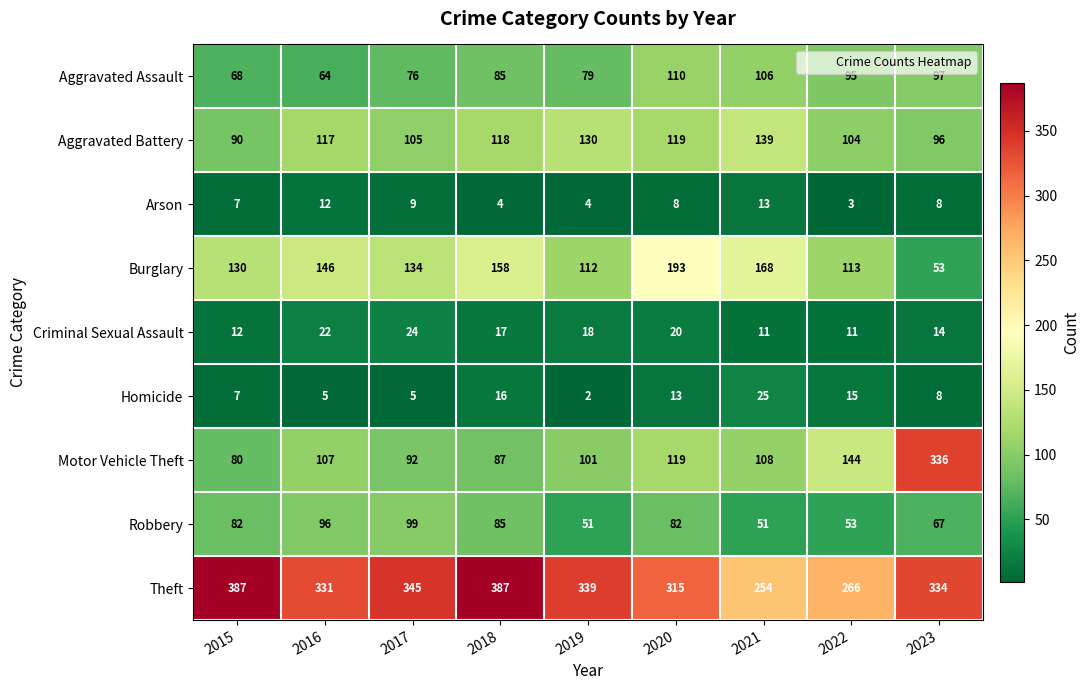

The Burglary series shows 275 at 2018. True or false?

False